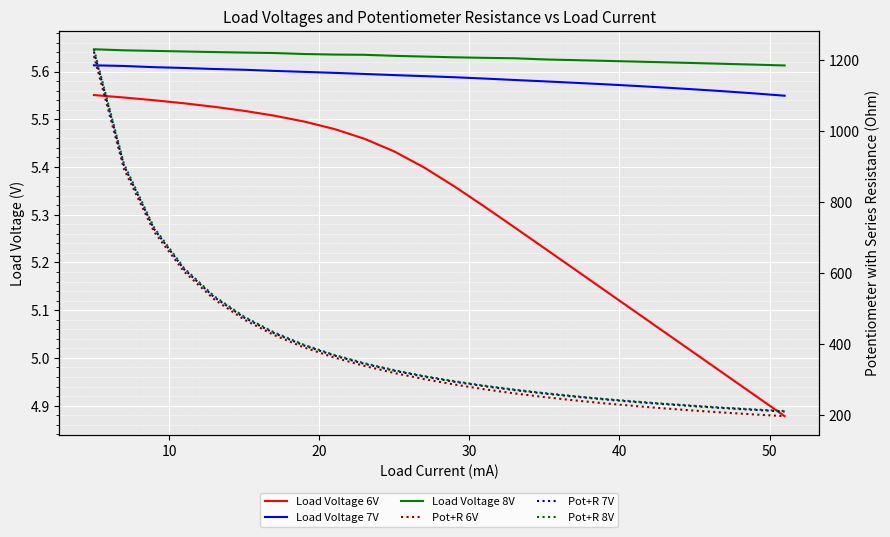

True or false: Load Voltage 8V and Pot+R 8V cross at least once.

False